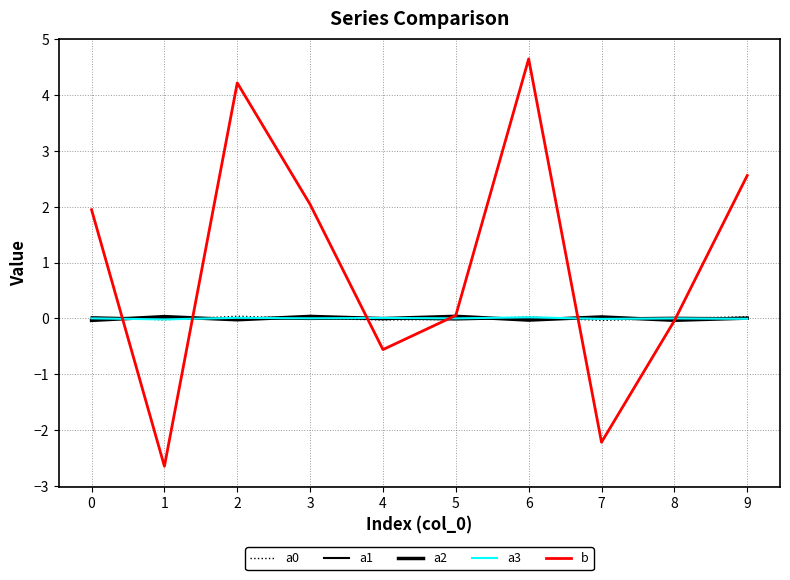

Read the b value at 6.

4.7